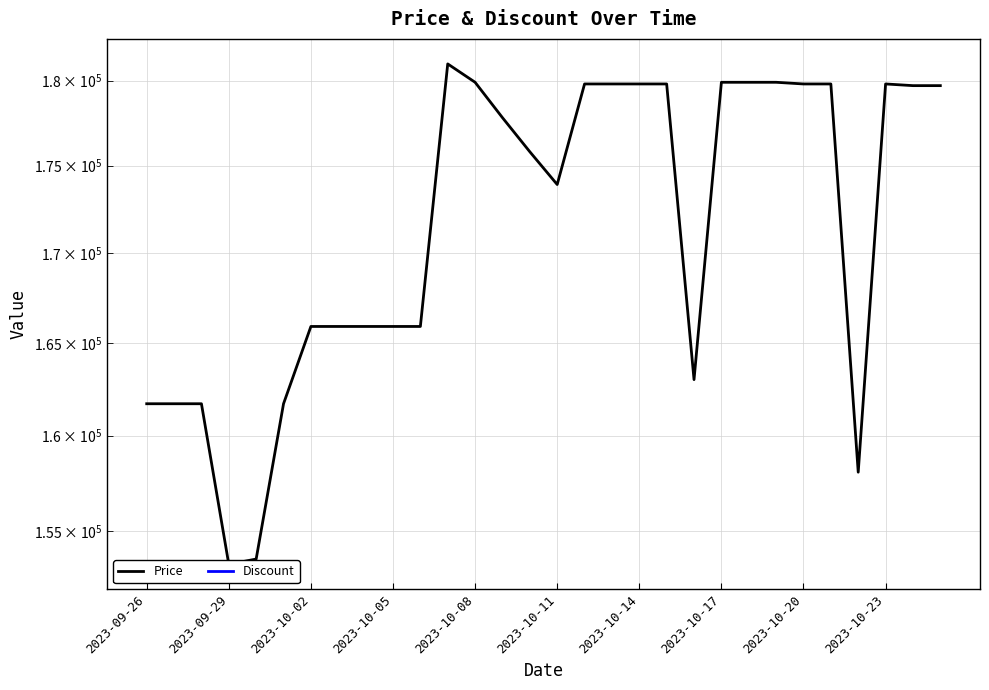

True or false: Discount and Price intersect in this chart.

False